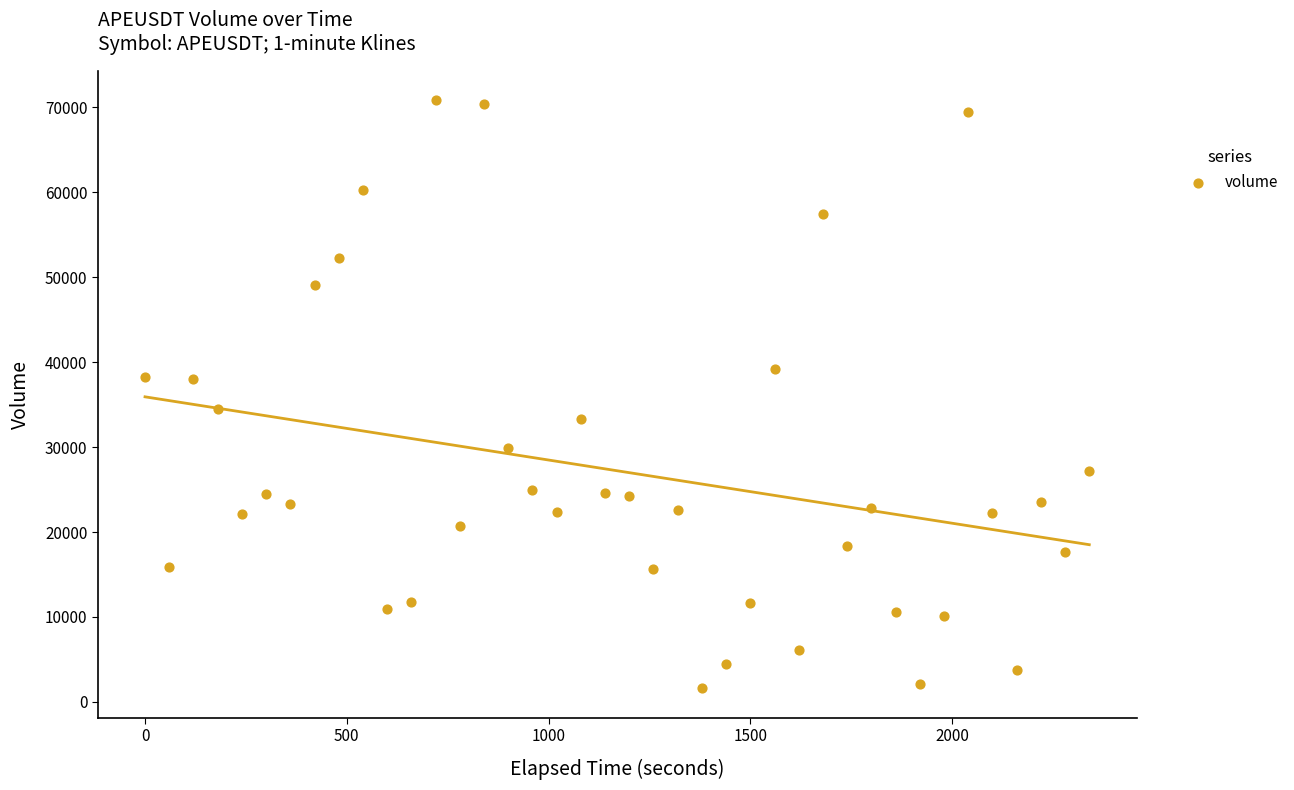

What is the range of Y values (max minus min)?

69197